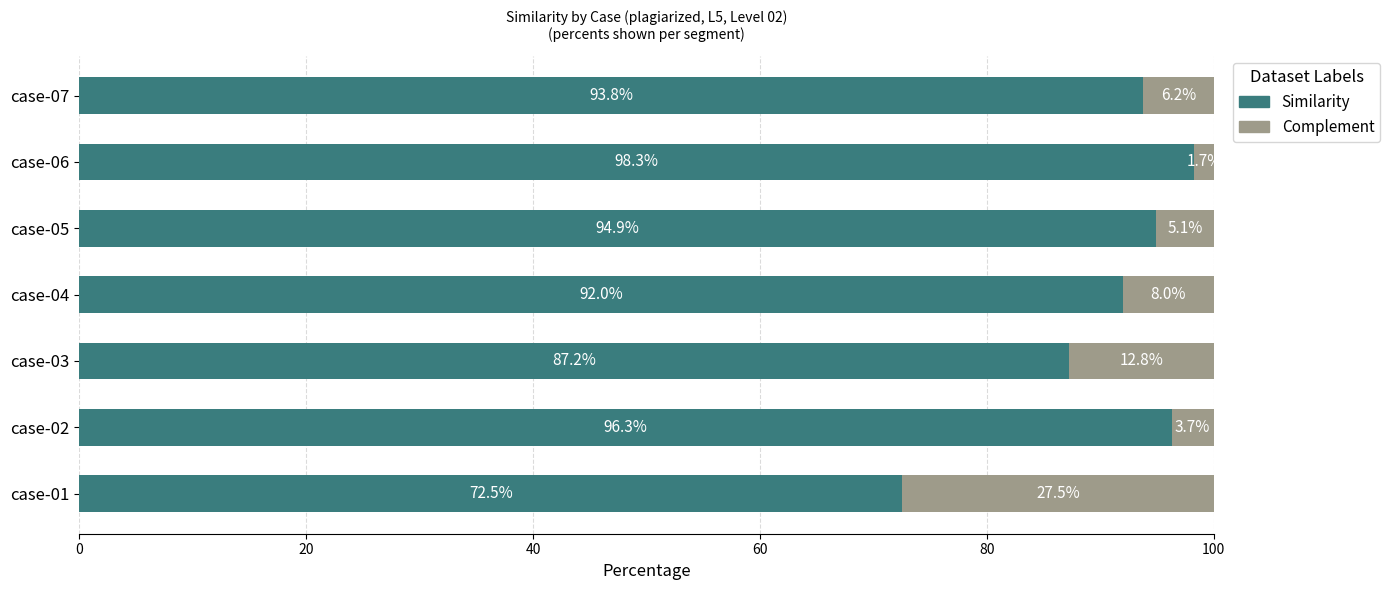

What is the sum of all Similarity values?

634.9